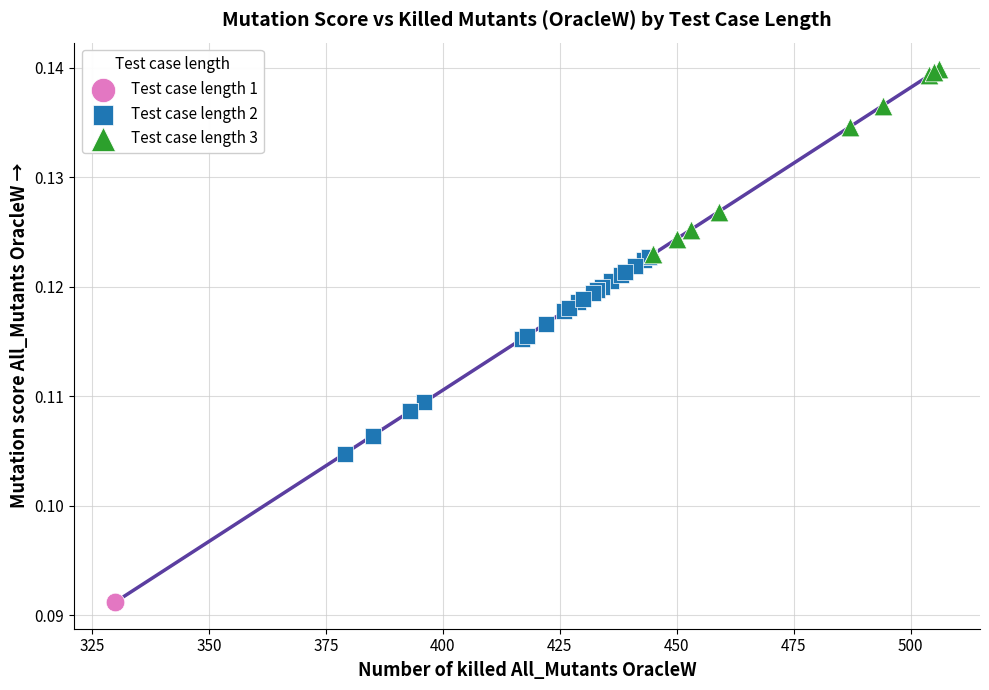

What are all the series names shown in the legend?

Test case length 1, Test case length 2, Test case length 3